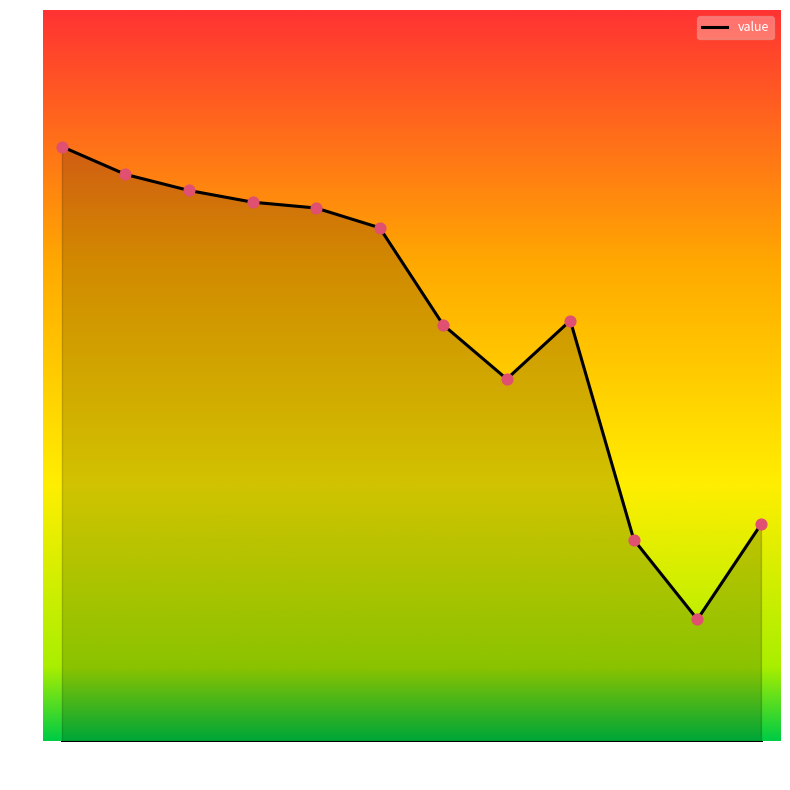

What is the ratio of the value at 2019-12 to the value at 2020-03?

1.1